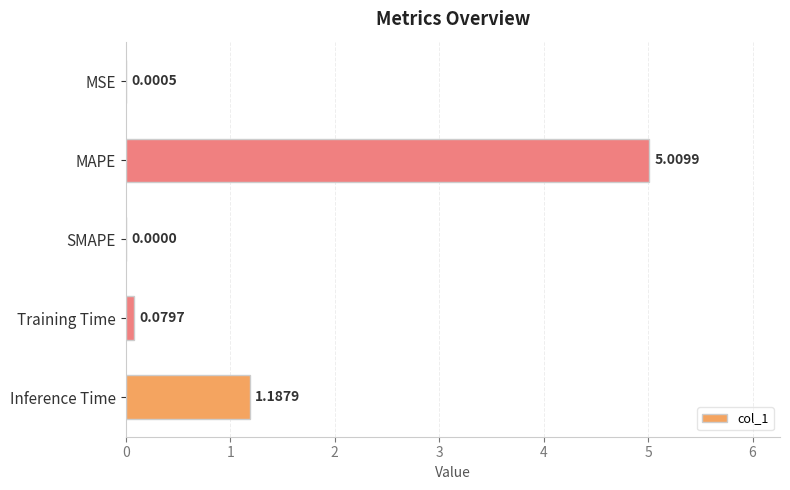

What is the sum of the values at MSE and MAPE?

5.0